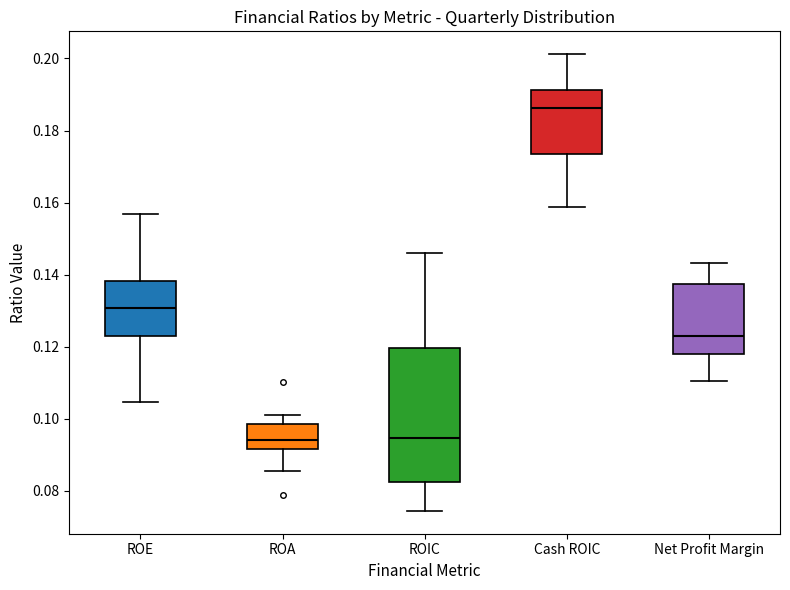

Where is the lower edge of the box for ROIC on the y-axis? The values are not printed on the chart, so give them approximately, as read against the axis.

0.082